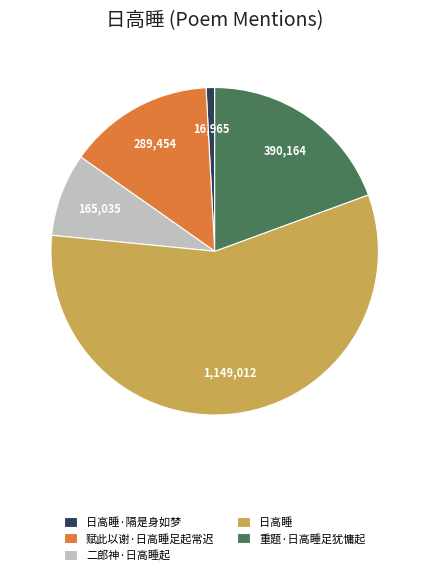

Approximately how many times larger is the value at 重题·日高睡足犹慵起 compared to 日高睡?

0.3